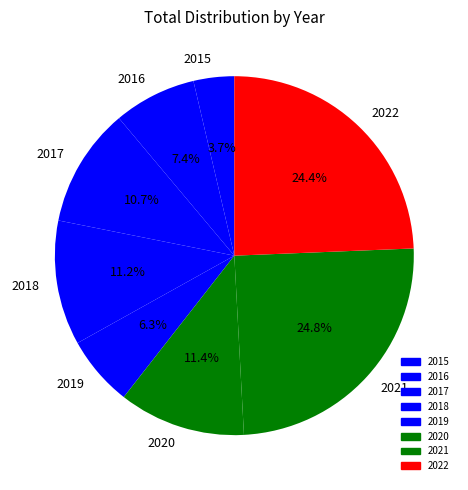

Count the number of slices in the pie.

8